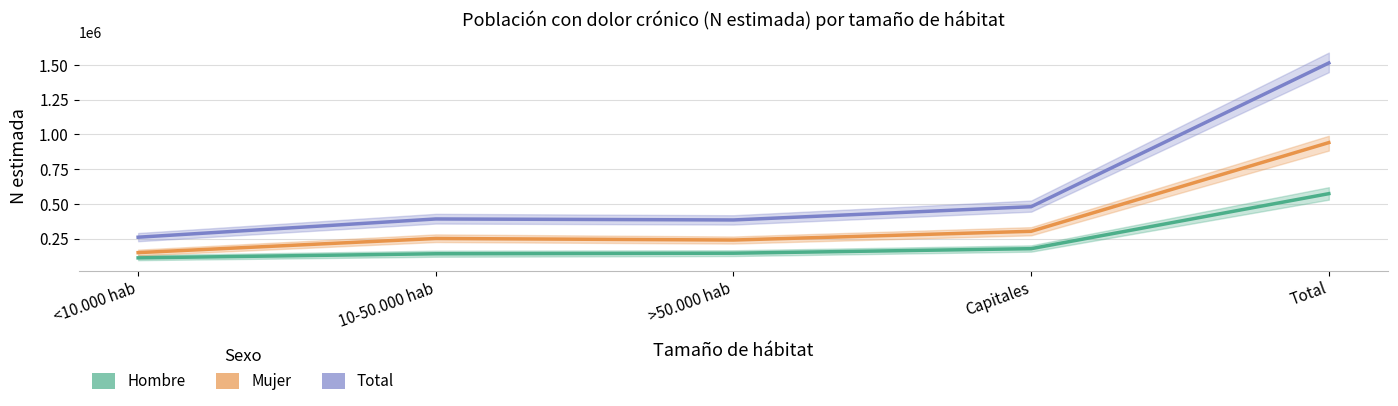

At which label does Mujer reach its minimum?

<10.000 hab